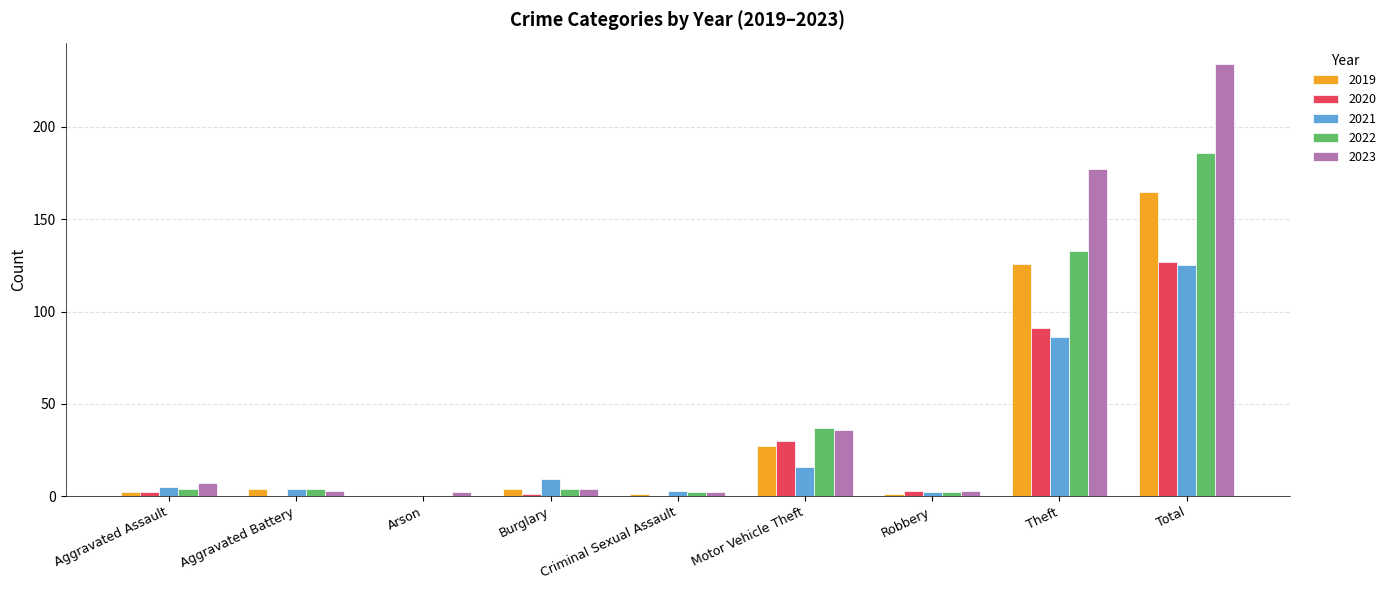

What is the total value across all series at Criminal Sexual Assault?

8